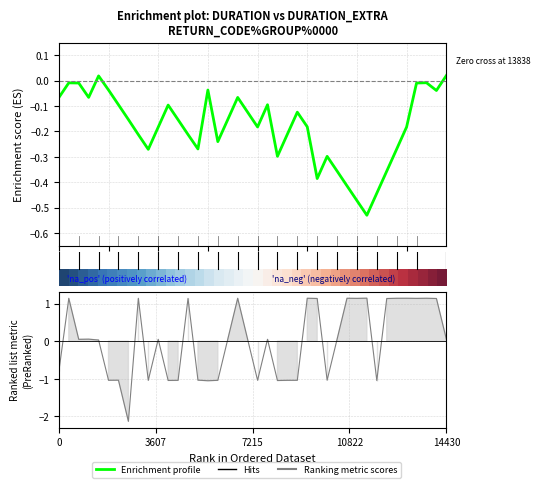

Where is the first local minimum for Enrichment profile?

15